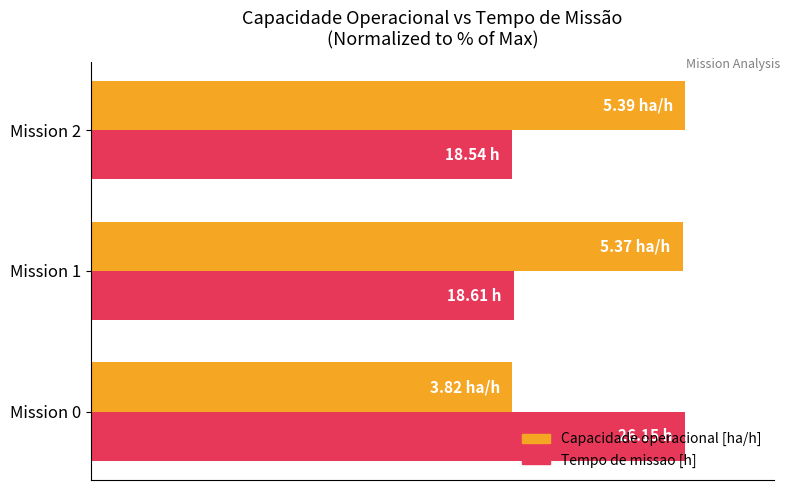

What are all the series names shown in the legend?

Capacidade operacional [ha/h], Tempo de missao [h]